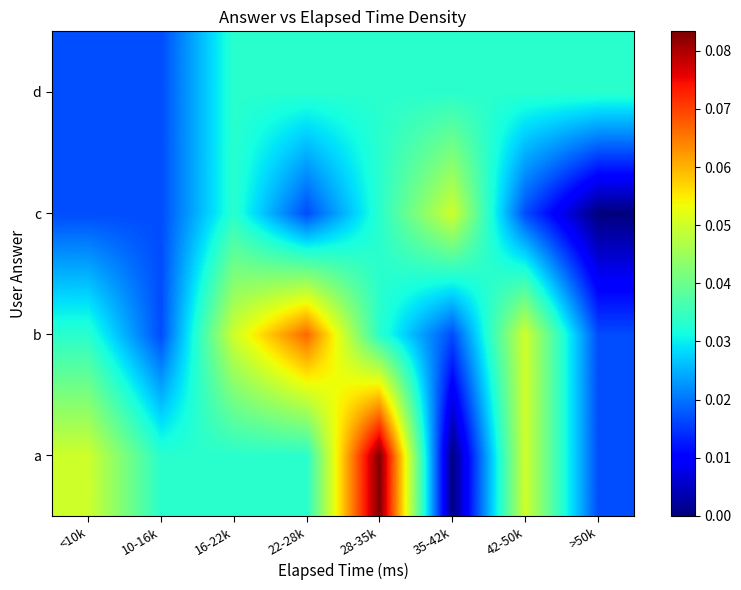

Reading right to left, transcribe all the data shown in this chart.

a: >50k=0.0	42-50k=0.0	35-42k=0.0	28-35k=0.1	22-28k=0.0	16-22k=0.0	10-16k=0.0	<10k=0.0
b: >50k=0.0	42-50k=0.0	35-42k=0.0	28-35k=0.0	22-28k=0.1	16-22k=0.0	10-16k=0.0	<10k=0.0
c: >50k=0.0	42-50k=0.0	35-42k=0.0	28-35k=0.0	22-28k=0.0	16-22k=0.0	10-16k=0.0	<10k=0.0
d: >50k=0.0	42-50k=0.0	35-42k=0.0	28-35k=0.0	22-28k=0.0	16-22k=0.0	10-16k=0.0	<10k=0.0